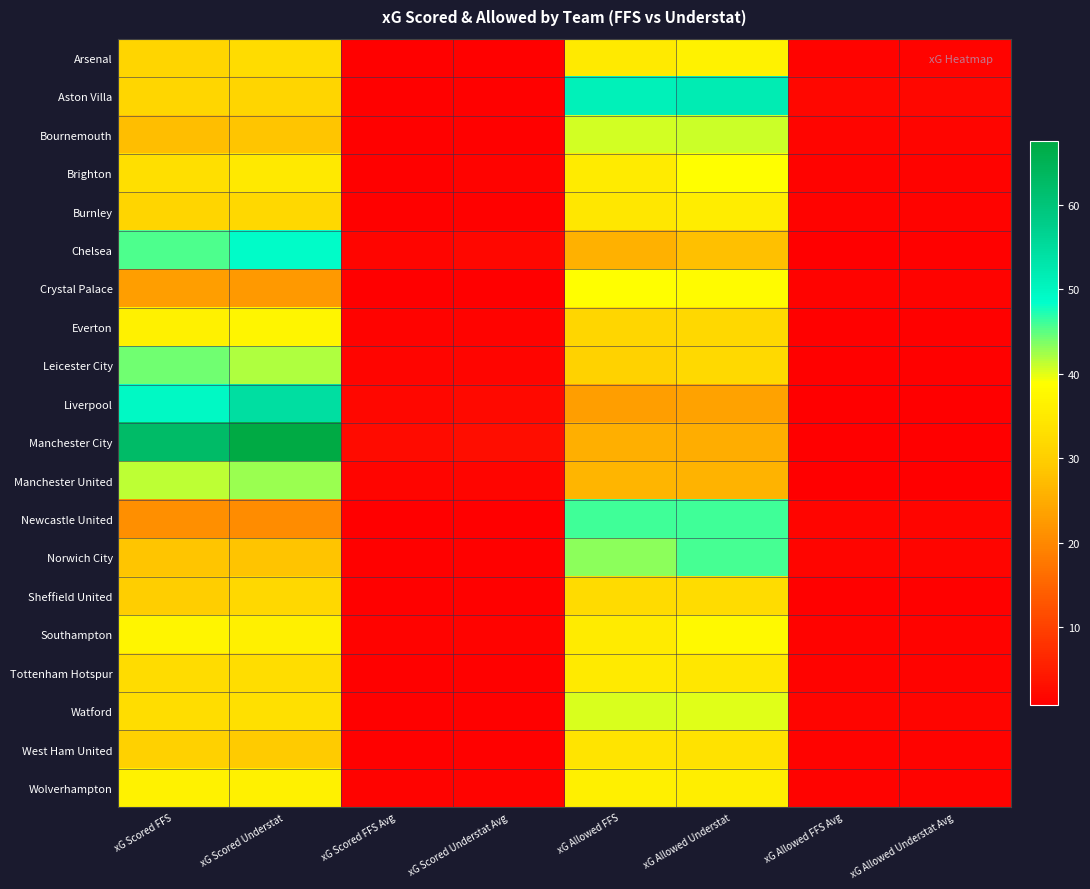

At how many categories does at least one series exceed 23?

4